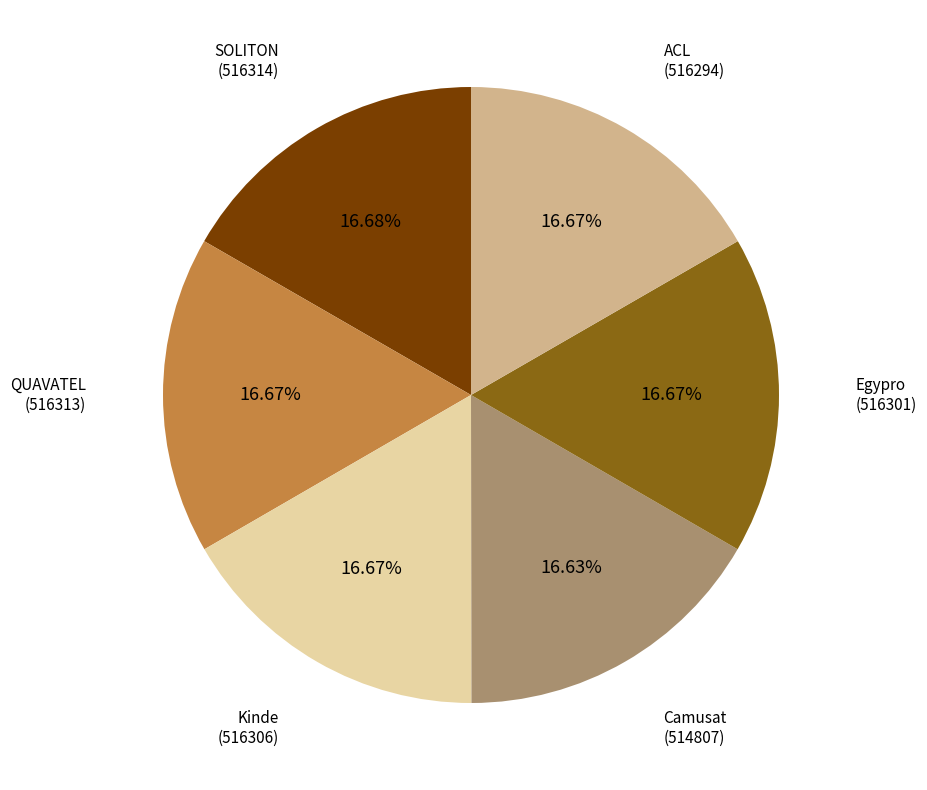

How many segments does this pie chart have?

6